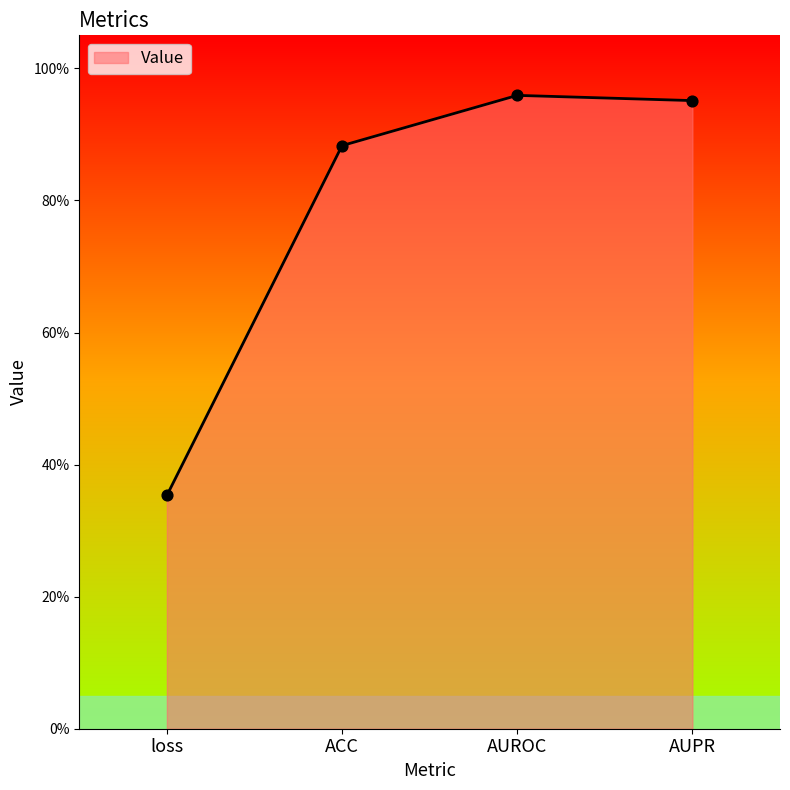

Between ACC and AUPR, which is larger?

AUPR